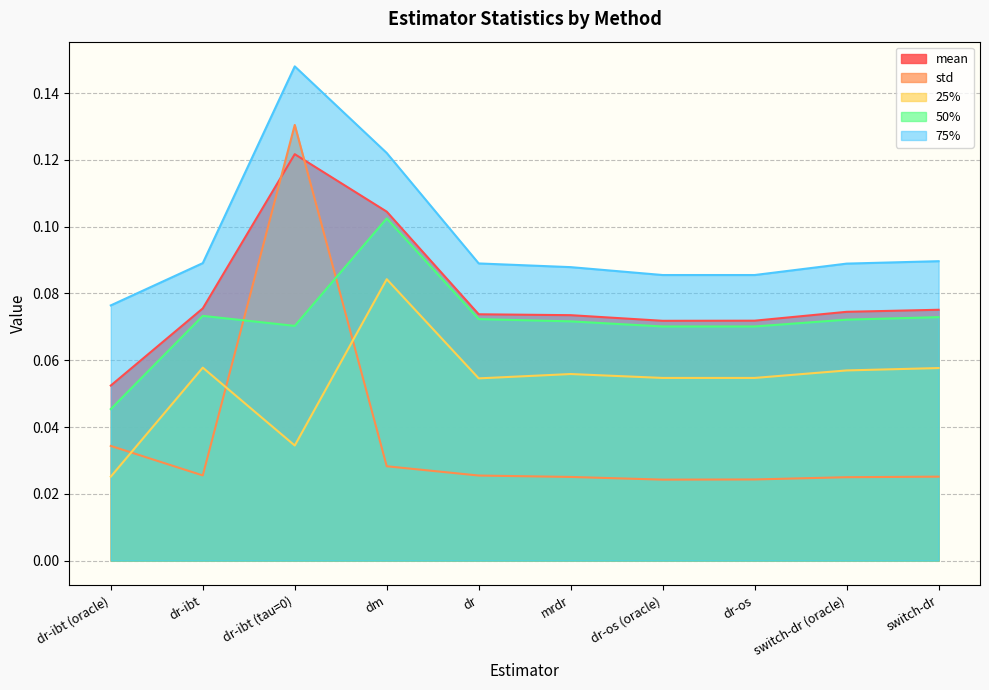

Which series has the largest total across all categories?

75%